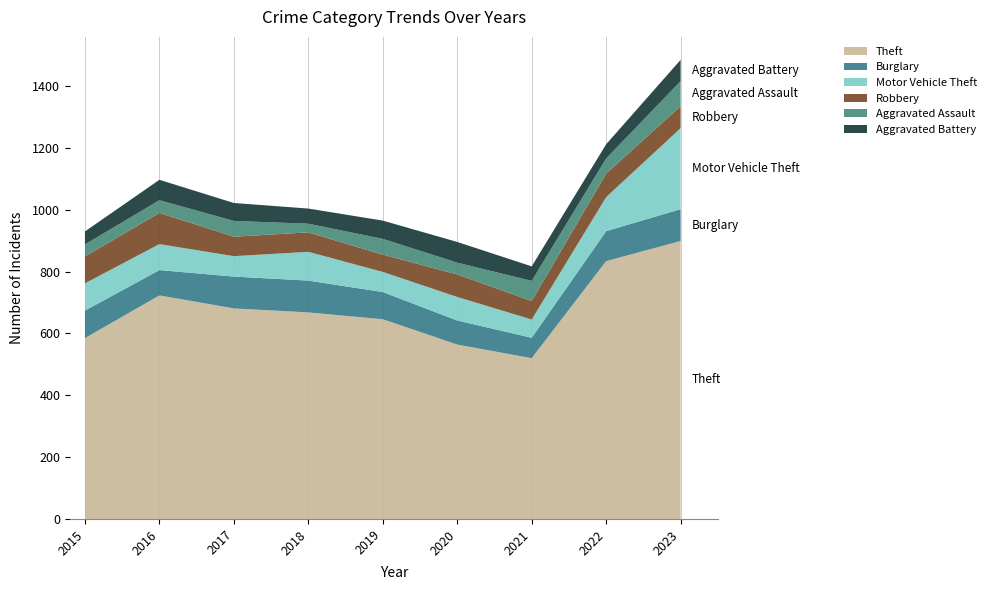

Reading left to right, what are all the values shown in this chart?

Theft: 585	723	681	668	646	564	520	834	899
Burglary: 89	82	103	103	88	78	66	97	103
Motor Vehicle Theft: 88	84	66	93	65	76	59	110	262
Robbery: 87	101	63	63	56	73	60	76	71
Aggravated Assault: 39	41	51	28	51	38	65	49	81
Aggravated Battery: 42	66	58	49	59	67	47	46	69